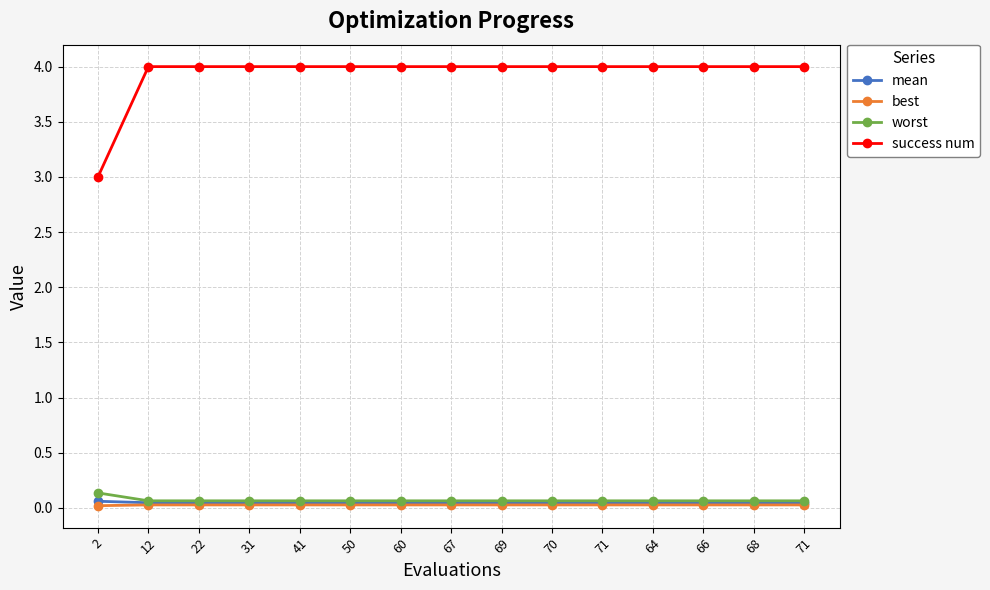

Between 69 and 60, which is larger?

69